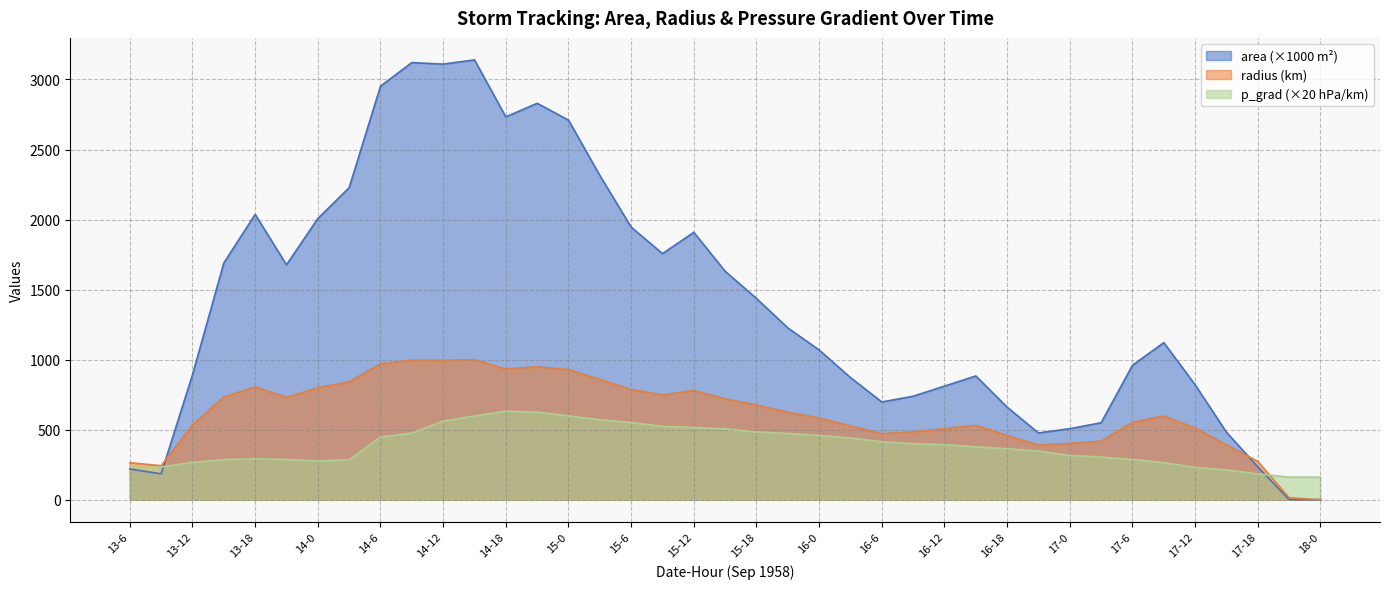

Rank the categories by area value from lowest to highest.

18-0, 17-21, 13-9, 13-6, 17-18, 16-21, 17-15, 17-0, 17-3, 16-18, 16-6, 16-9, 16-12, 17-12, 16-3, 16-15, 13-12, 17-6, 16-0, 17-9, 15-21, 15-18, 15-15, 13-21, 13-15, 15-9, 15-12, 15-6, 14-0, 13-18, 14-3, 15-3, 15-0, 14-18, 14-21, 14-6, 14-12, 14-9, 14-15